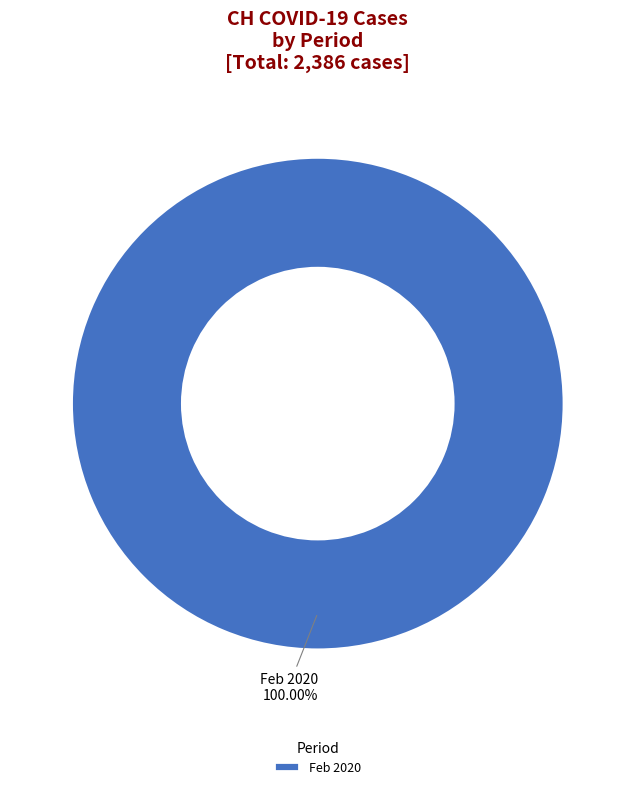

Does any single category account for the majority?

Yes